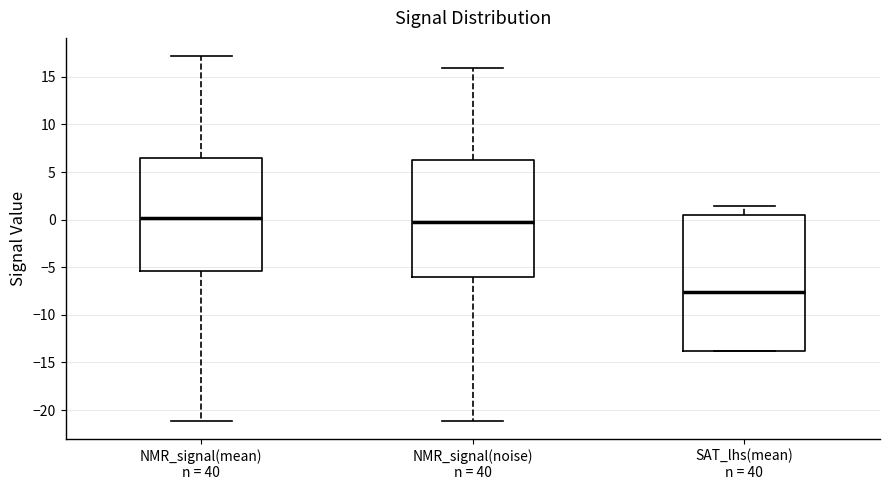

Reading left to right, read every box against the y-axis: the position of its median line, the range the box covers, and the ends of its whiskers. The values are not printed on the chart, so give them approximately, as read against the axis.

NMR_signal(mean) n = 40: median 0.0, box -5.5 to 6.5, whiskers -21.0 to 17.0
NMR_signal(noise) n = 40: median 0.0, box -6.0 to 6.0, whiskers -21.0 to 16.0
SAT_lhs(mean) n = 40: median -7.5, box -14.0 to 0.5, whiskers -14.0 to 1.5